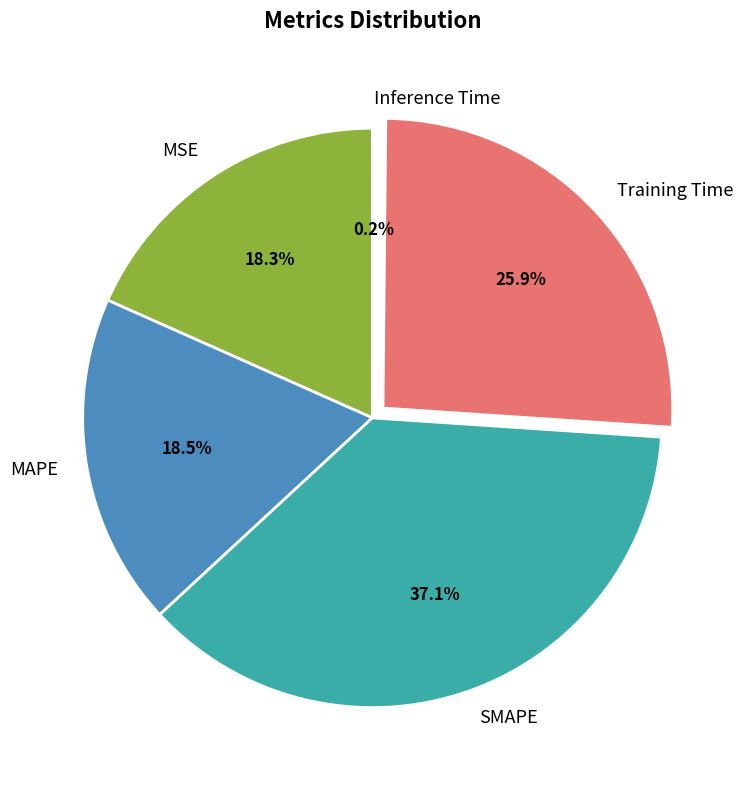

What is the ratio of the value at MAPE to the value at SMAPE?

0.5